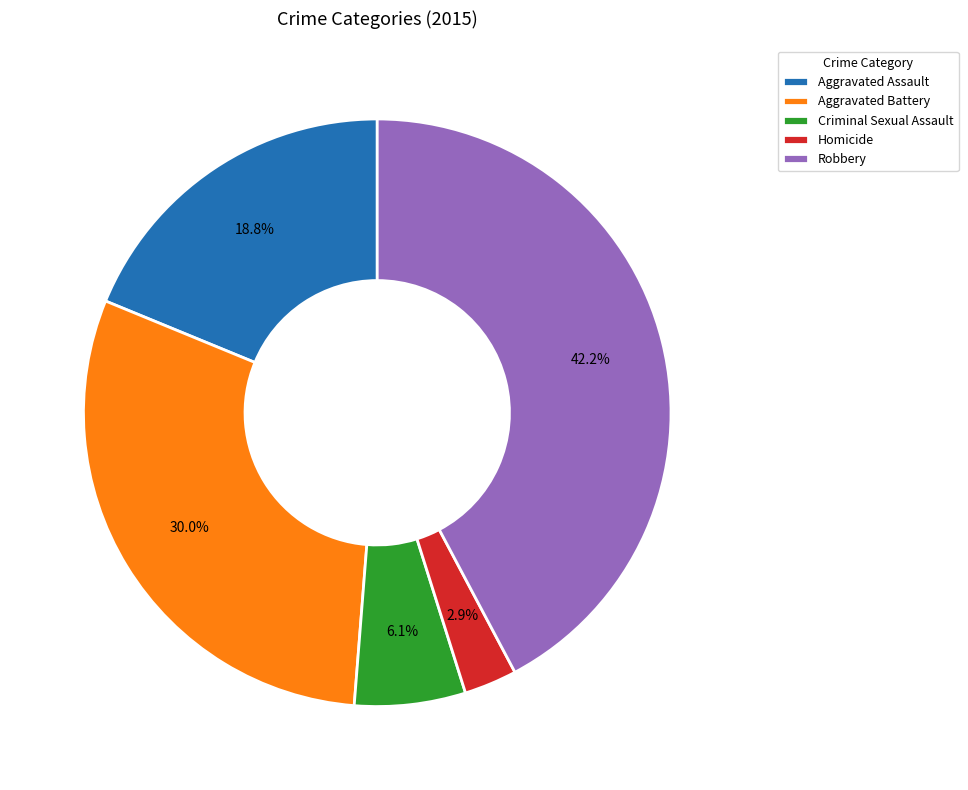

Does Aggravated Battery represent more than half of the total?

No